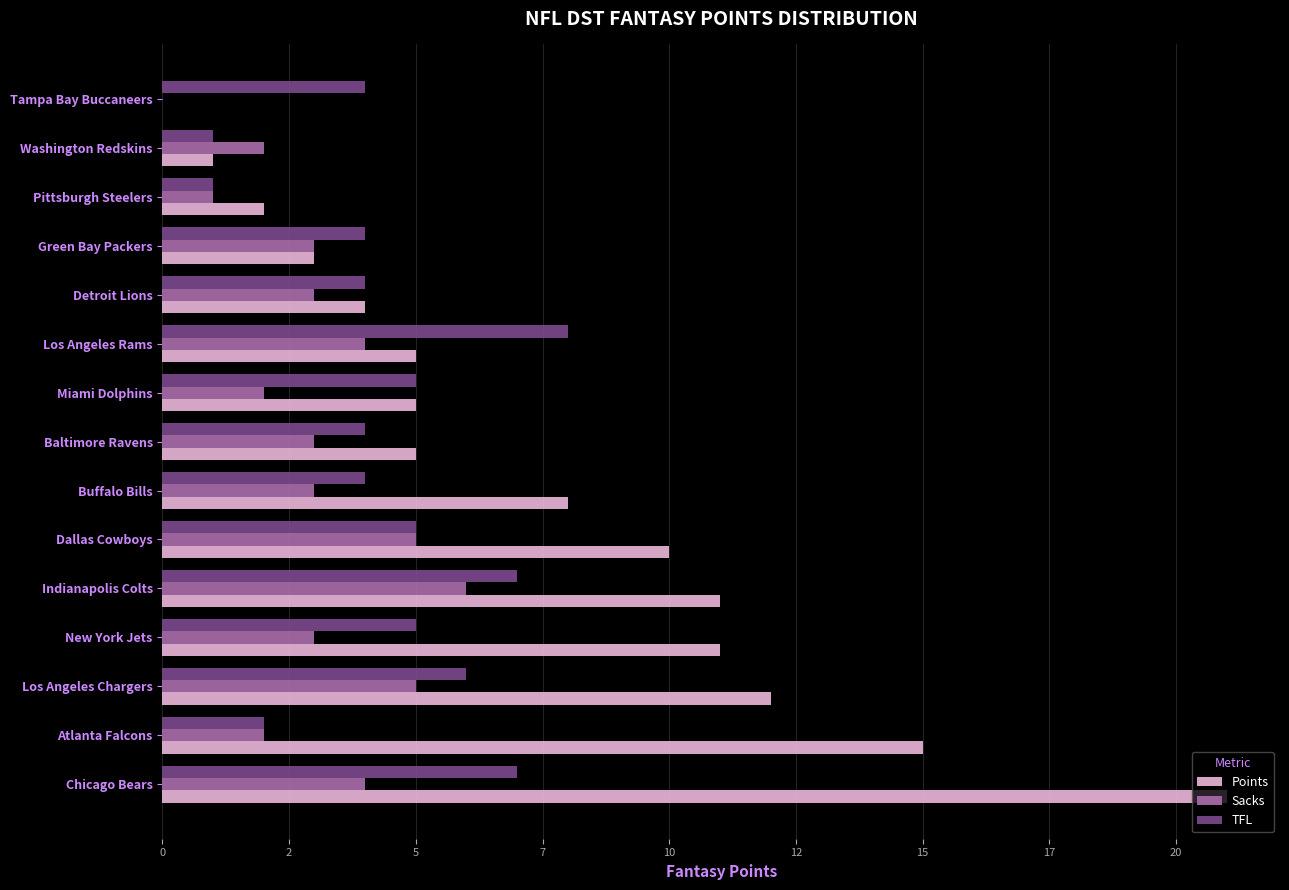

What is the label of the 4th bar from the right?

Green Bay Packers